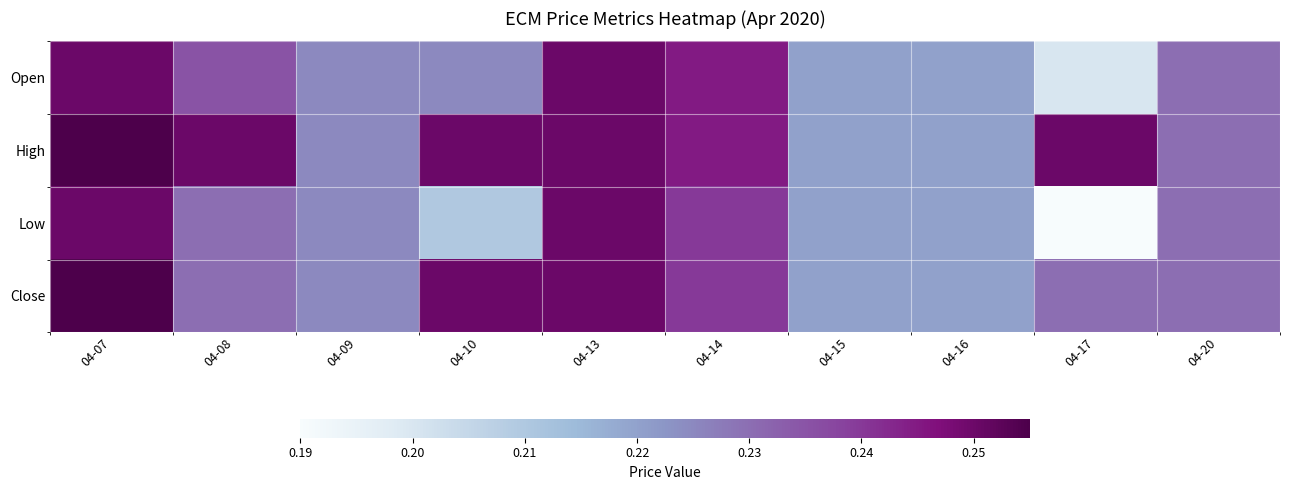

At how many categories does at least one series exceed 0?

10